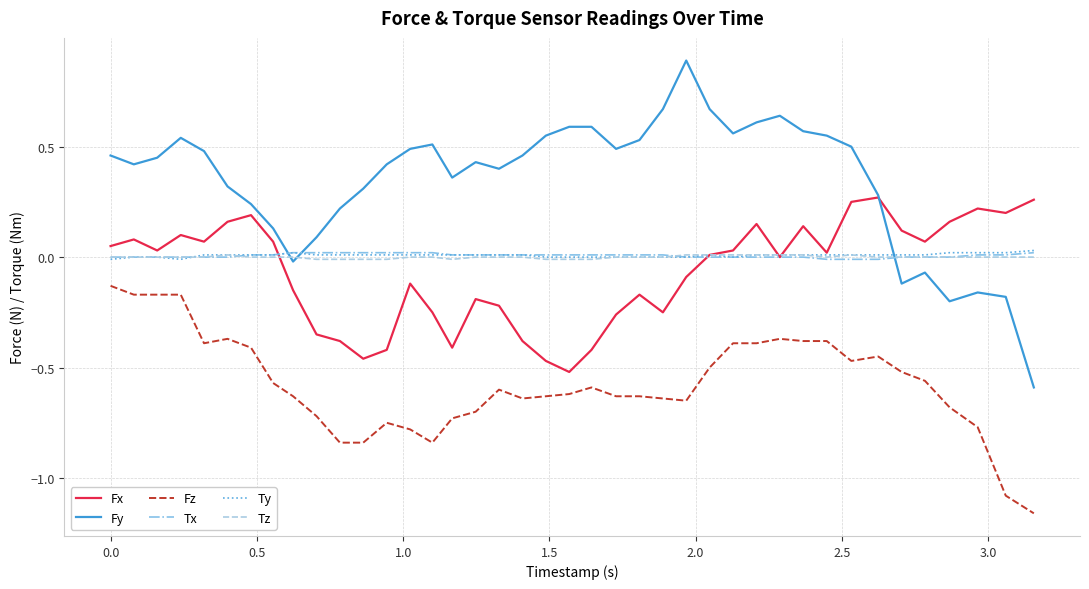

At how many categories does at least one series exceed 0?

40